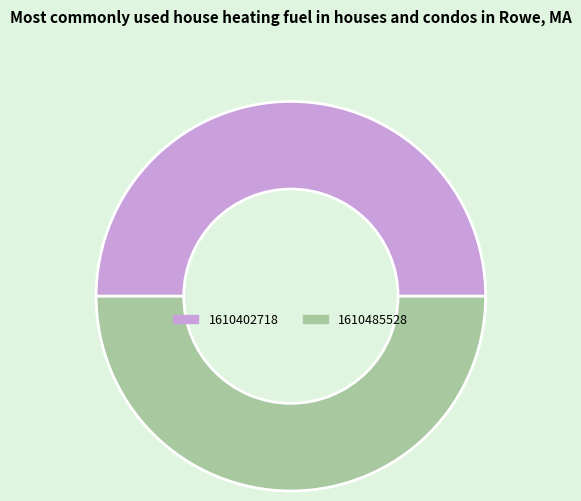

Is it true that 1610402718 is 36% of the pie?

False